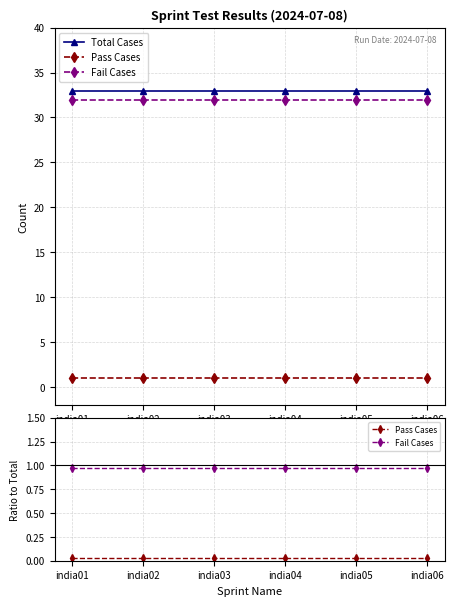

Which has a higher value, india01 or india02?

india01